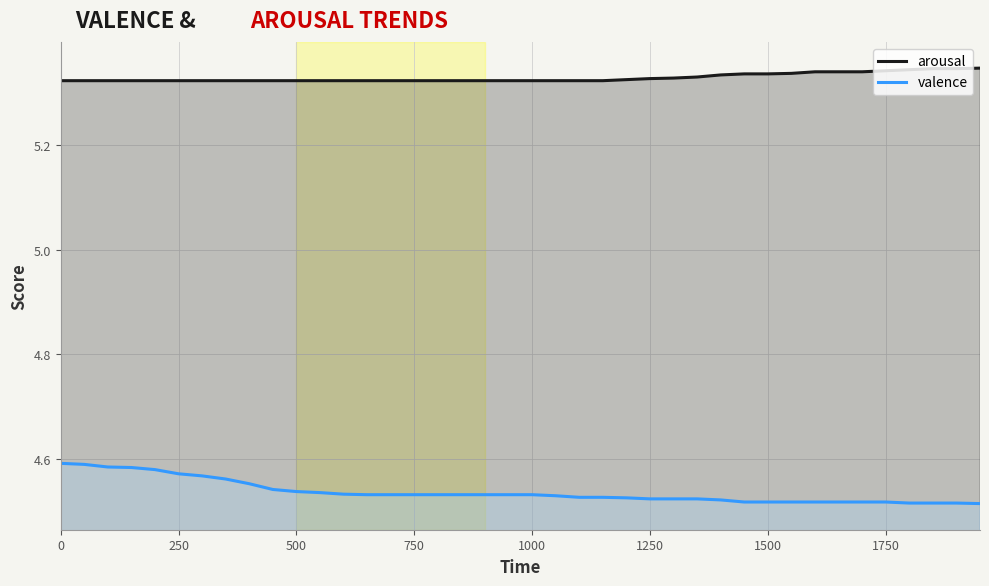

What is the smallest value displayed?

4.5